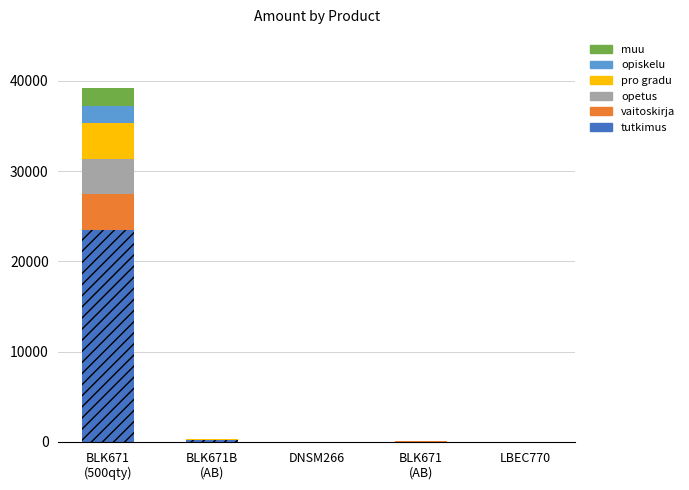

What is the highest value of the tutkimus series?

23529.0